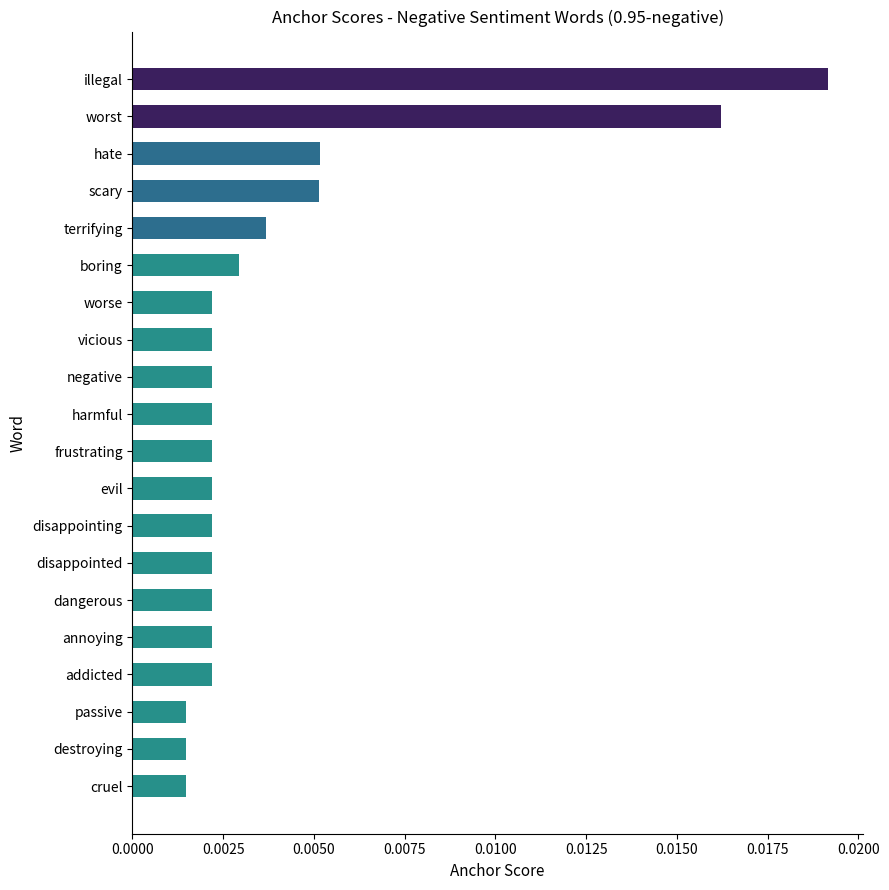

Between worst and annoying, which is larger?

worst